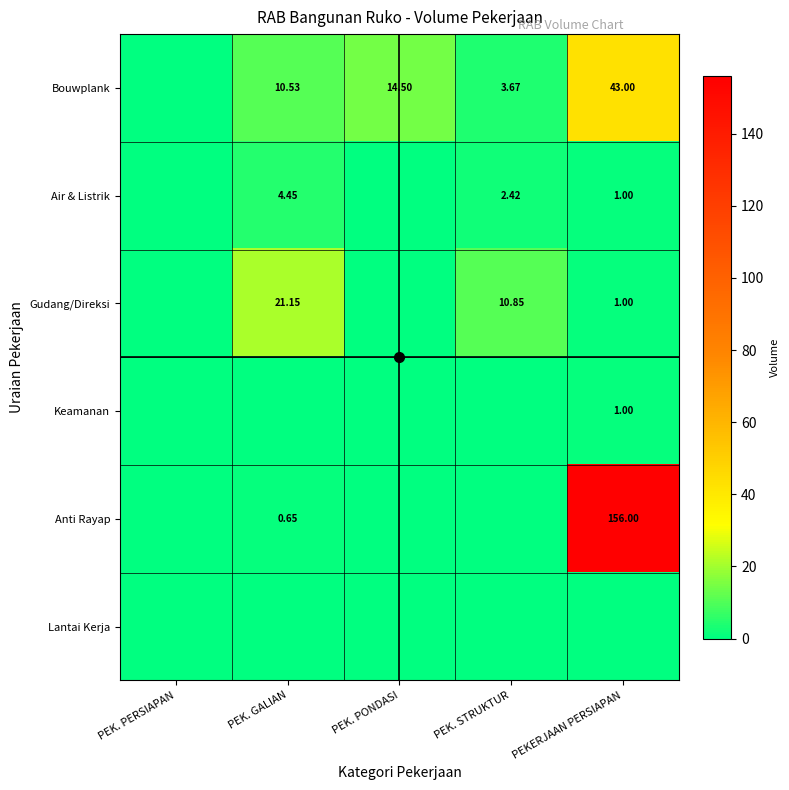

Is it true that Bouwplank equals 16.0 at PEKERJAAN PERSIAPAN?

False